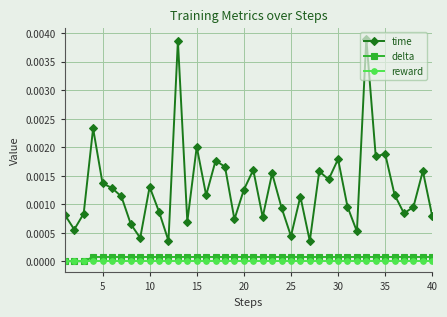

Which series has the widest spread of values?

time